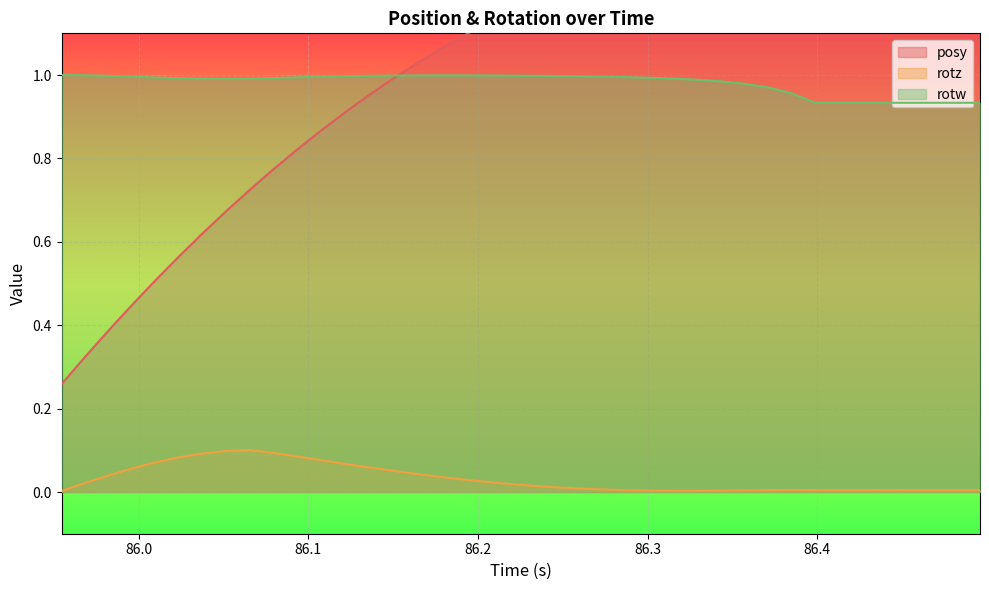

True or false: rotz and rotw intersect in this chart.

False